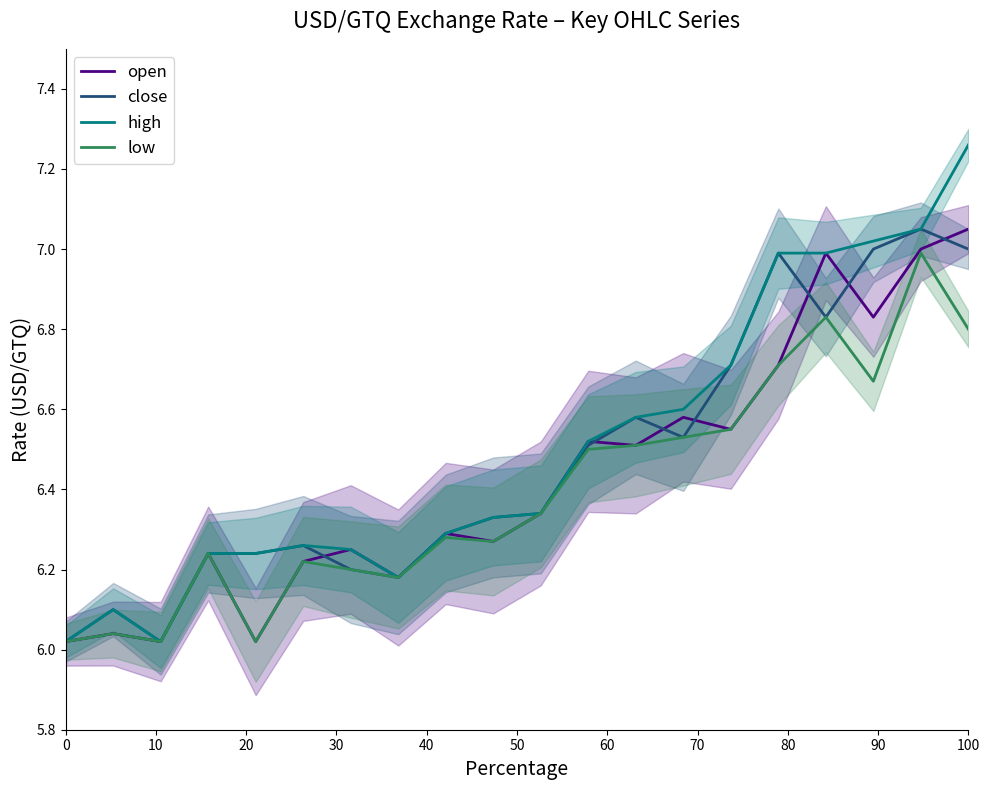

After their last crossing, which series has the higher values: close or open?

open